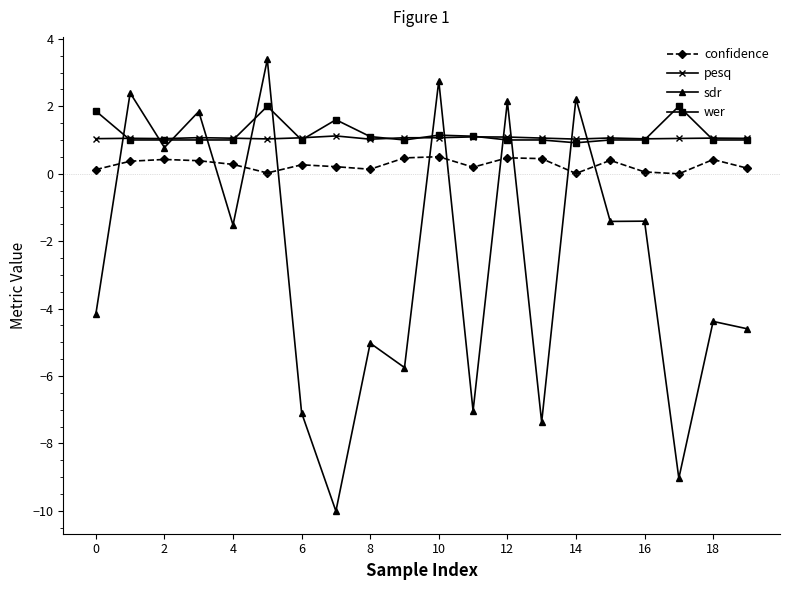

What is the value of the wer point at the 14th from the left?

1.0